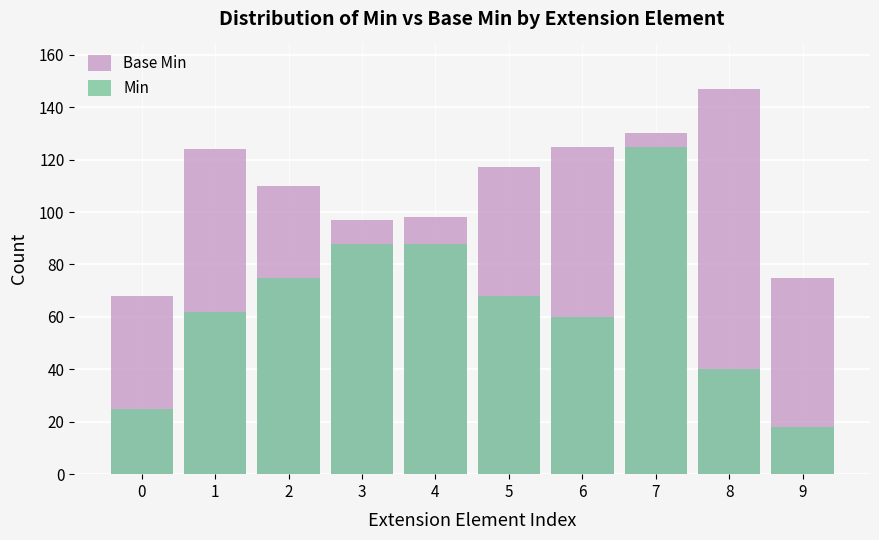

What is the average value of the Base Min series?

109